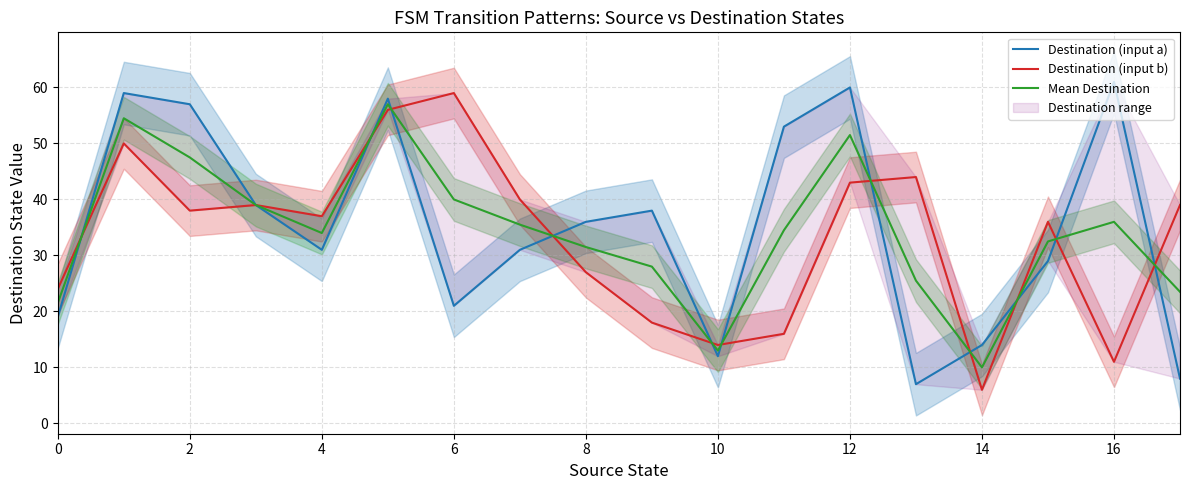

After their last crossing, which series has the higher values: Destination (input a) or Destination (input b)?

Destination (input b)